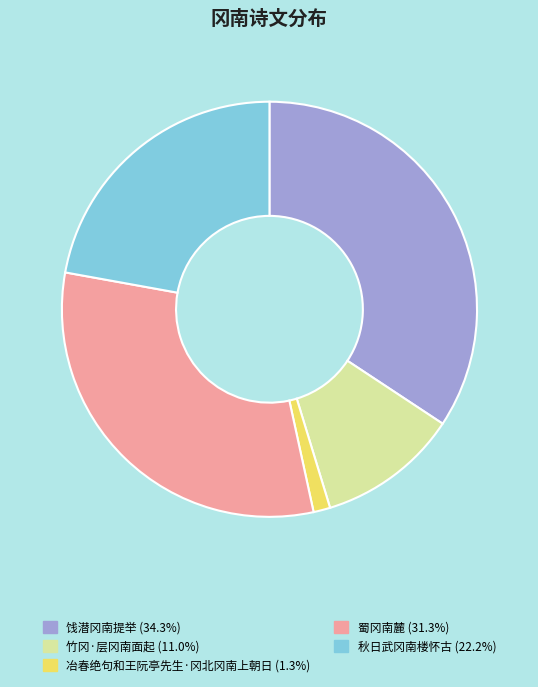

Which has a higher value, 秋日武冈南楼怀古 or 饯潜冈南提举?

饯潜冈南提举